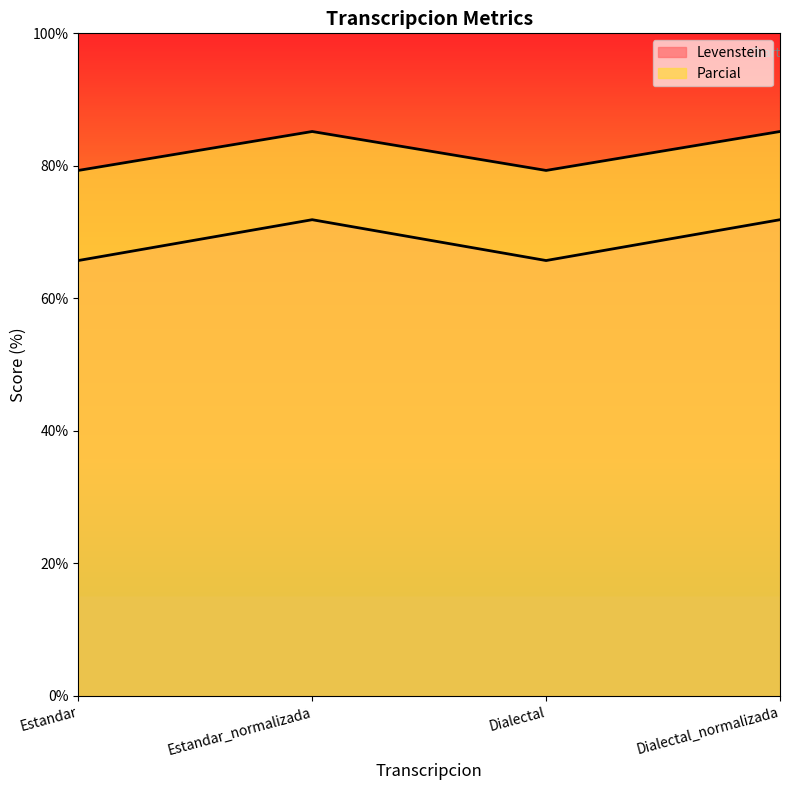

At which label does Levenstein first exceed 71?

Estandar_normalizada